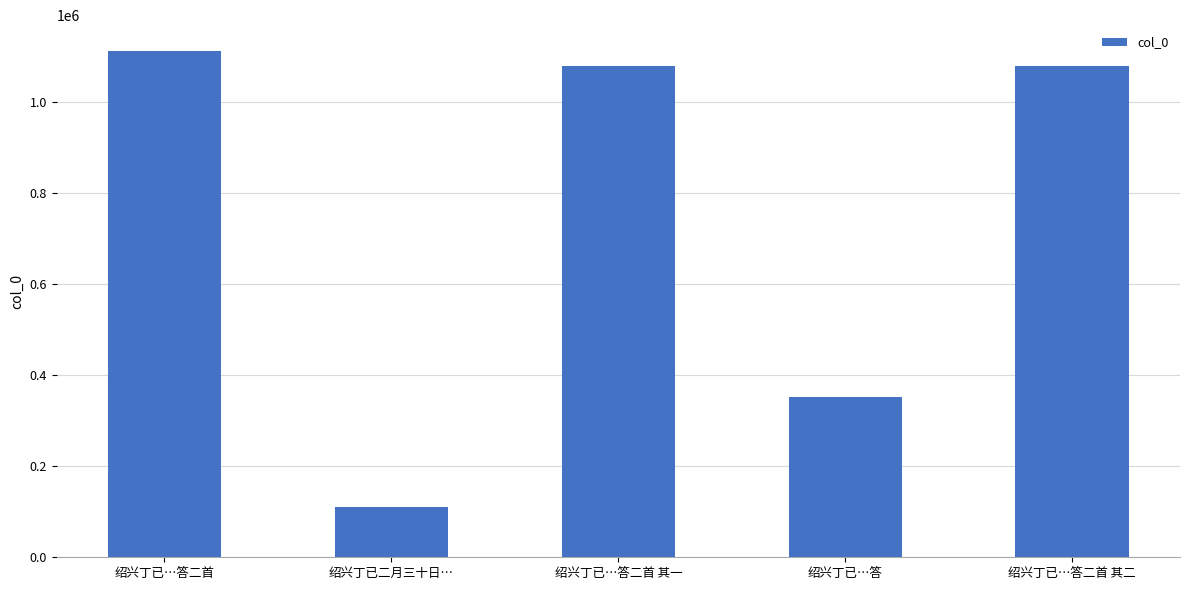

What is the maximum value shown in the chart?

1112482